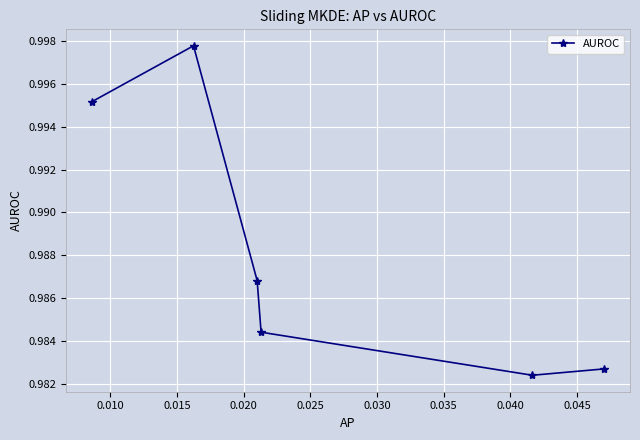

How many interior local peaks (higher than both neighbors) does the data have?

1